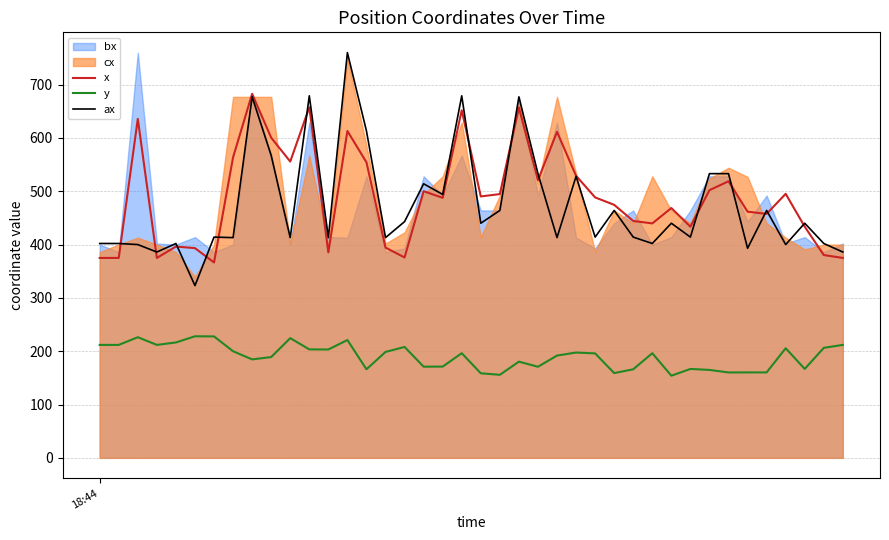

Reading left to right, what are all the values shown in this chart?

x: 374.9	374.9	635.7	374.9	396.2	393.3	366.4	563.6	682.7	600.4	555.7	657.3	385.4	613.0	554.2	394.3	375.8	500.1	487.7	651.8	490.2	494.7	656.8	520.7	611.4	529.0	488.4	474.5	444.2	439.7	468.5	433.5	502.0	518.7	461.7	457.5	495.2	433.5	380.3	374.9
y: 211.8	211.8	226.2	211.8	216.4	228.0	227.8	199.9	184.7	189.0	224.5	203.4	203.2	221.0	166.1	198.7	208.0	171.0	171.2	196.2	158.6	155.8	180.4	170.8	191.8	197.5	195.9	159.0	166.1	196.2	154.1	166.8	164.9	160.2	160.2	160.2	205.6	166.8	206.3	211.8
ax: 402.0	402.0	400.0	386.0	402.0	323.0	414.0	413.0	677.0	567.0	413.0	679.0	413.0	760.0	613.0	413.0	443.0	514.0	494.0	679.0	440.0	464.0	677.0	533.0	413.0	528.0	414.0	464.0	414.0	402.0	440.0	414.0	533.0	533.0	393.0	464.0	400.0	440.0	402.0	386.0